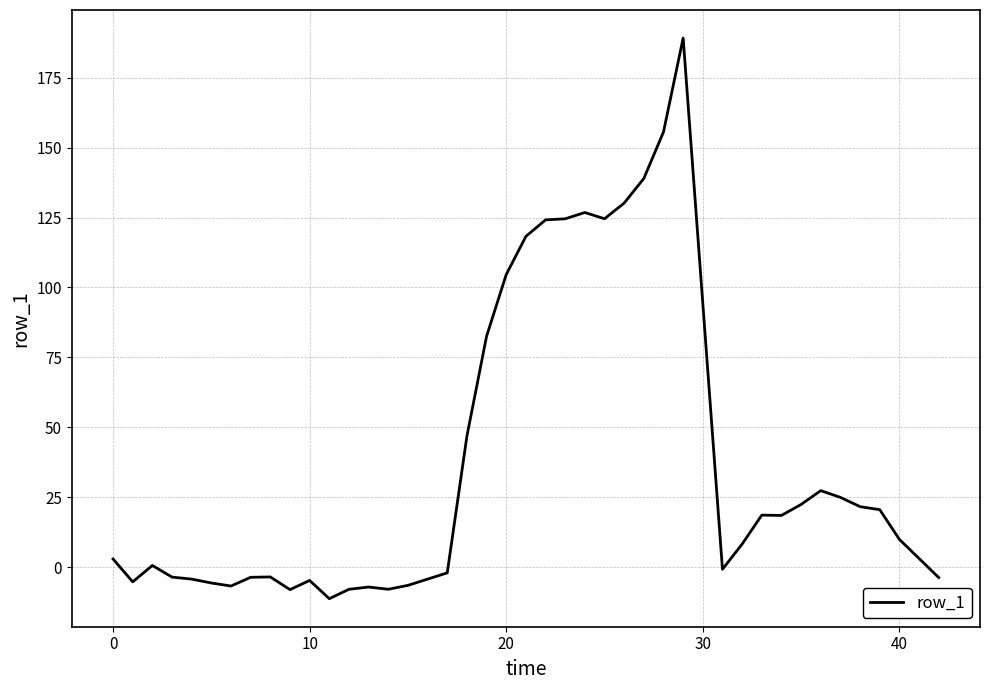

True or false: there are more than 2 points higher than both neighbors.

True